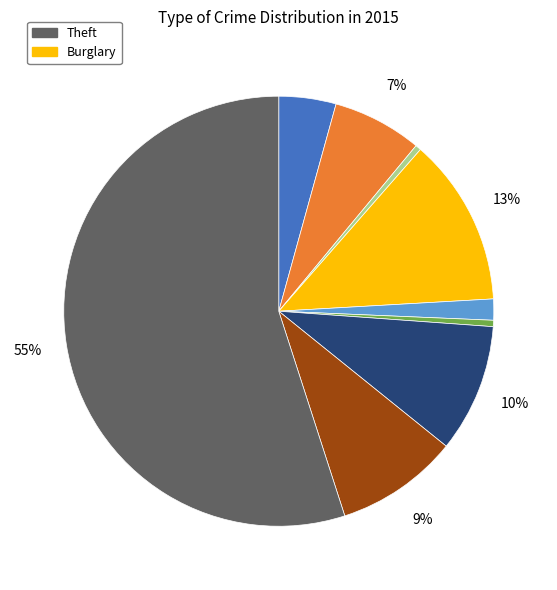

Is there any slice that represents more than half of the pie?

Yes